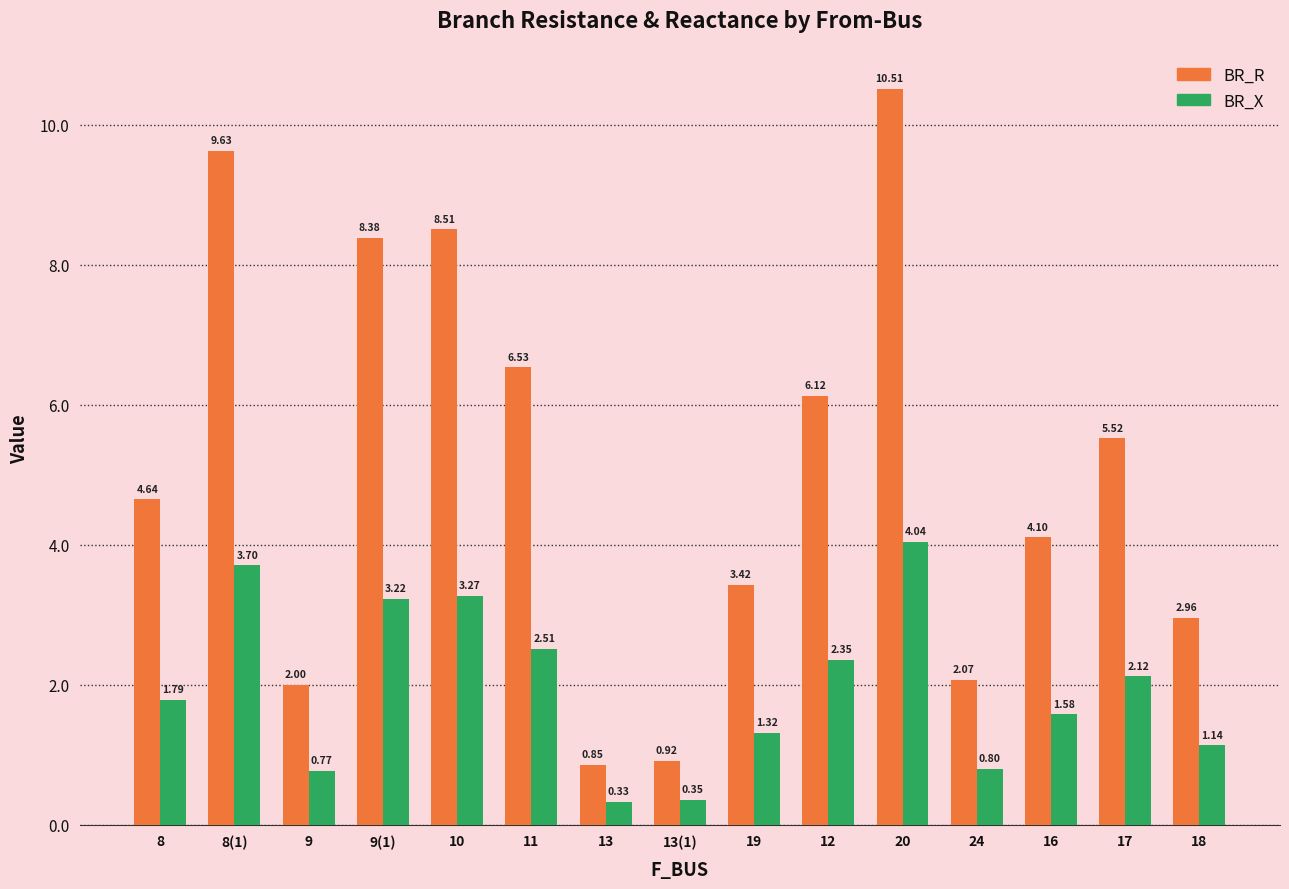

What position from the left is 24?

12